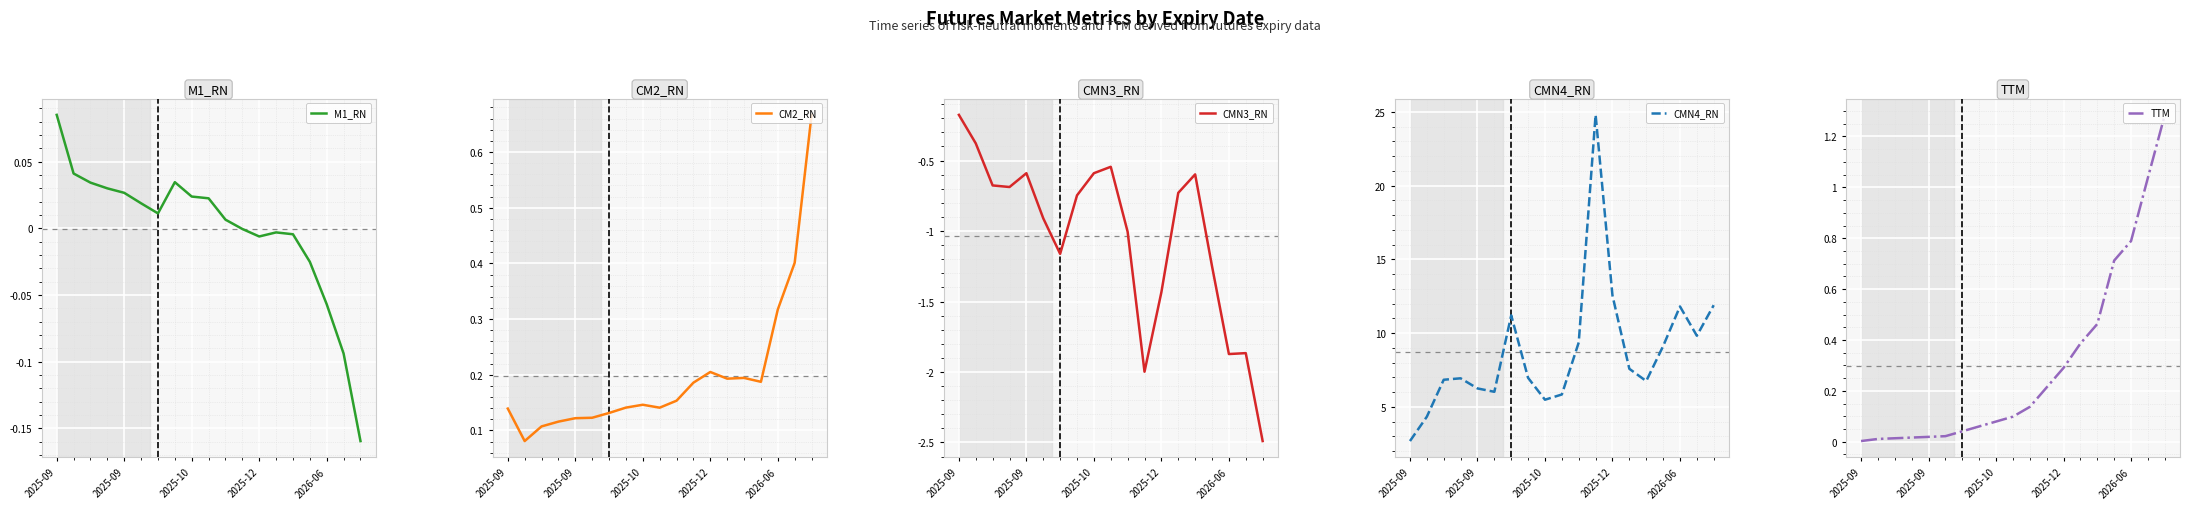

Count the number of data series in this chart.

5